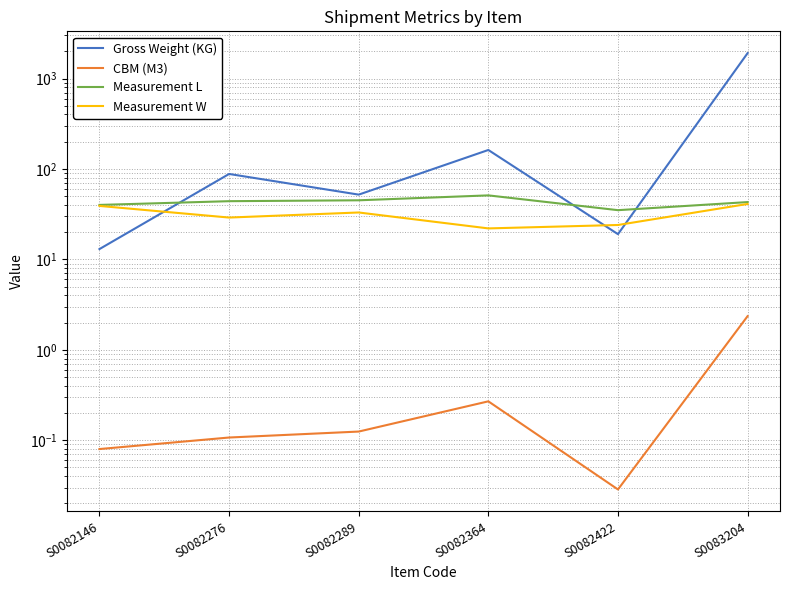

What is the difference between the maximum and minimum values in the Gross Weight (KG) series?

1894.0